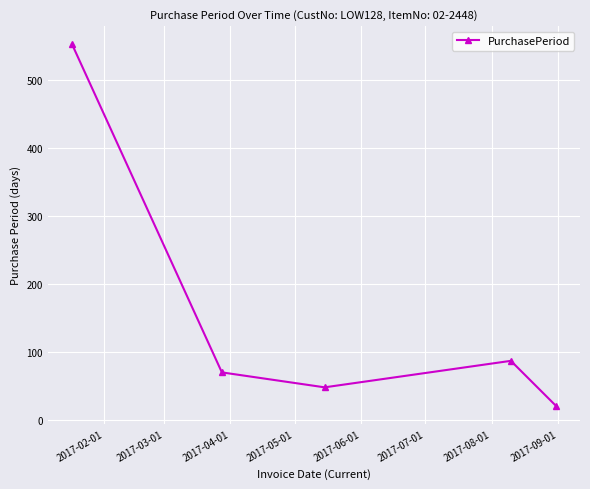

What is the sum of all values?

779